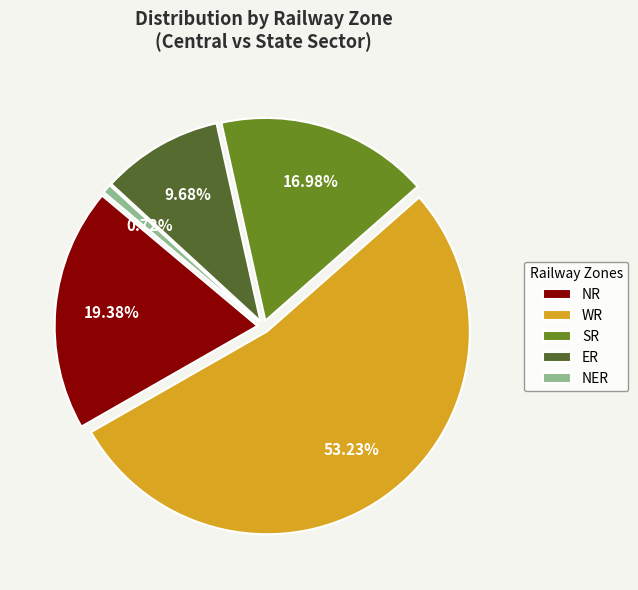

What percentage is the Central Sector slice, to the nearest percent?

17%